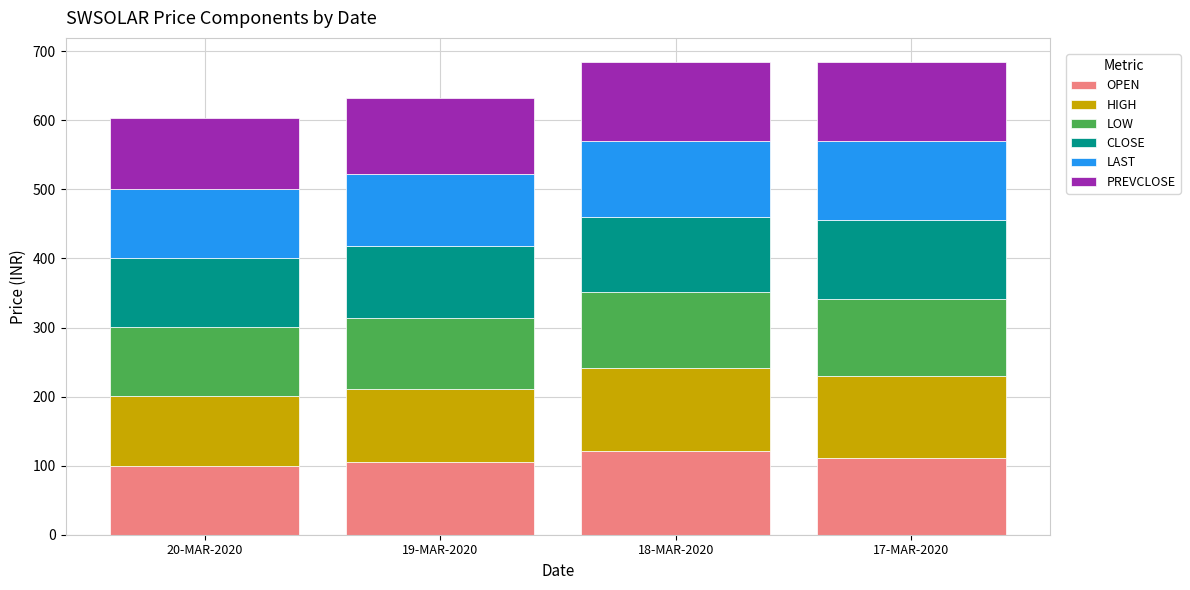

The OPEN series shows 111.3 at 17-MAR-2020. True or false?

True